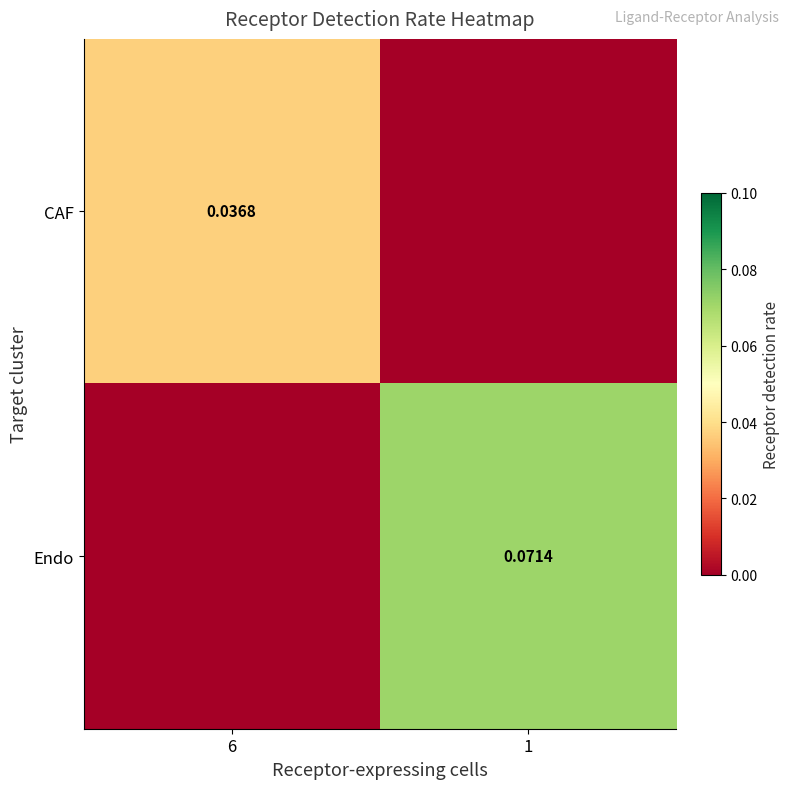

Which series has the largest total across all categories?

Endo